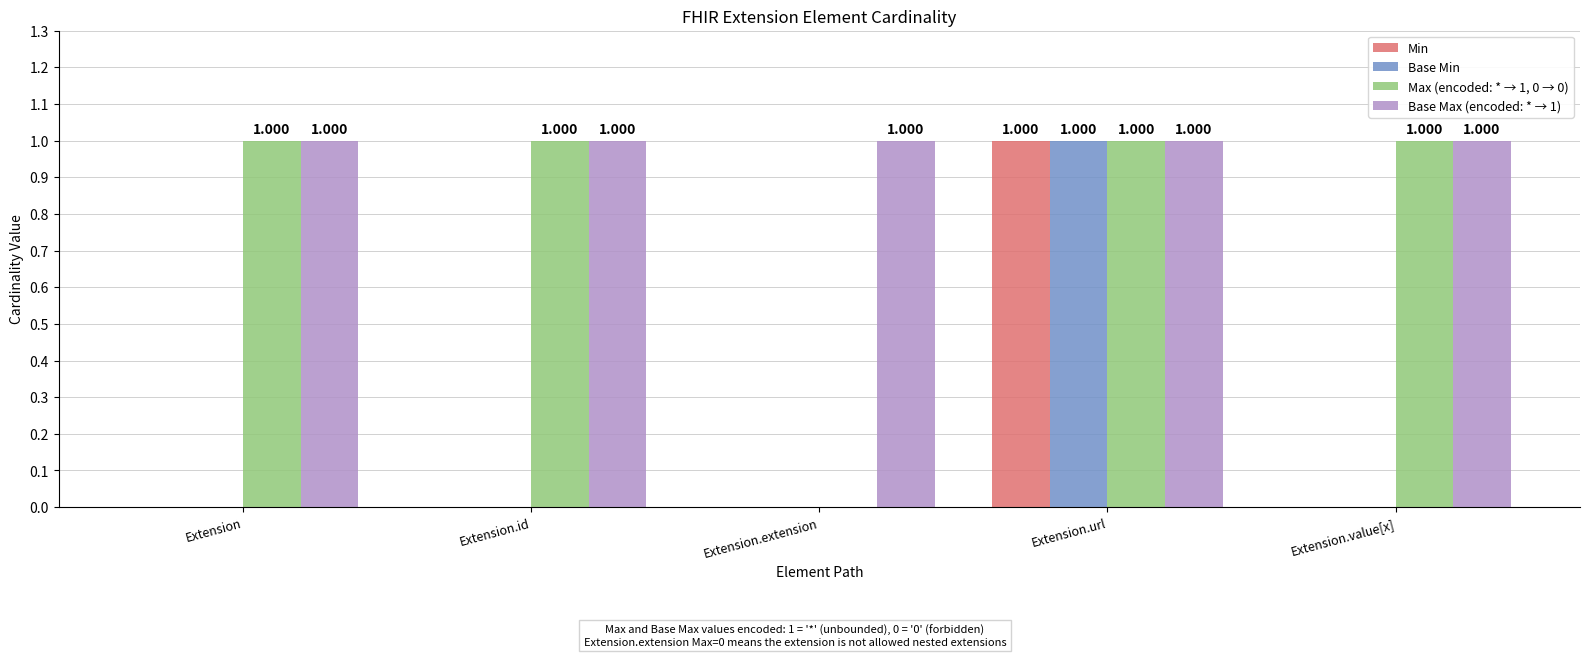

How many values in the Min series exceed 0?

1